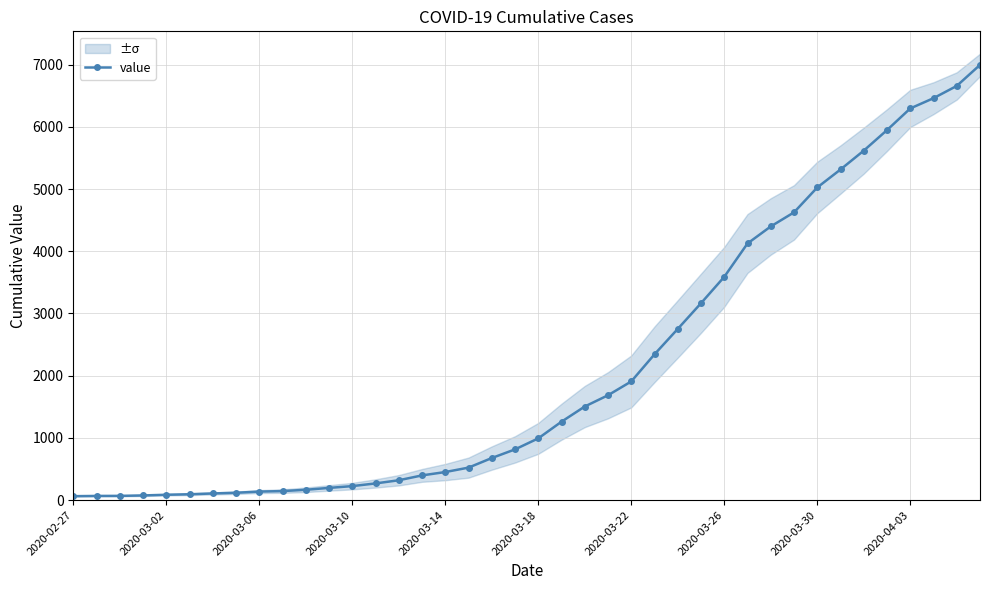

The chart shows a value of 48 at 10. True or false?

False